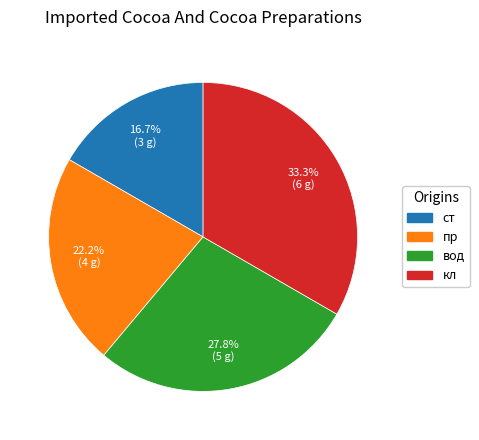

To the nearest percent, what portion does кл represent?

33%